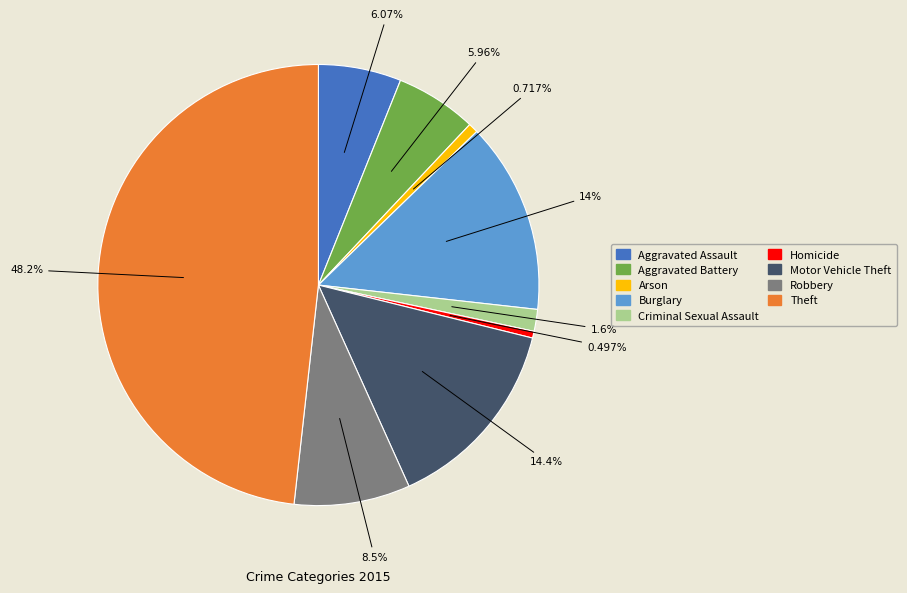

How many segments does this pie chart have?

9